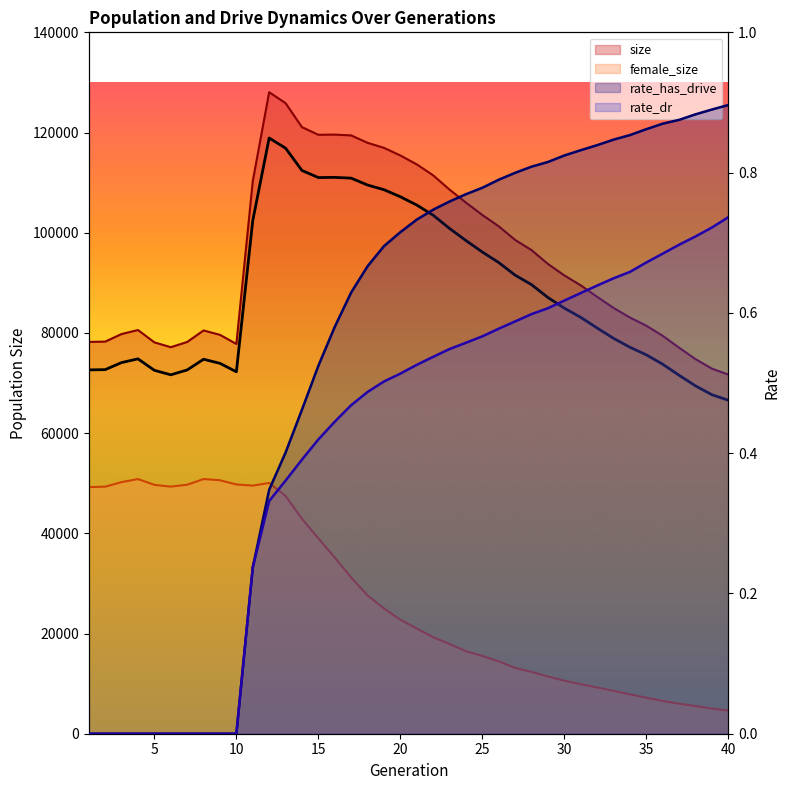

True or false: female_size and rate_has_drive cross at least once.

False